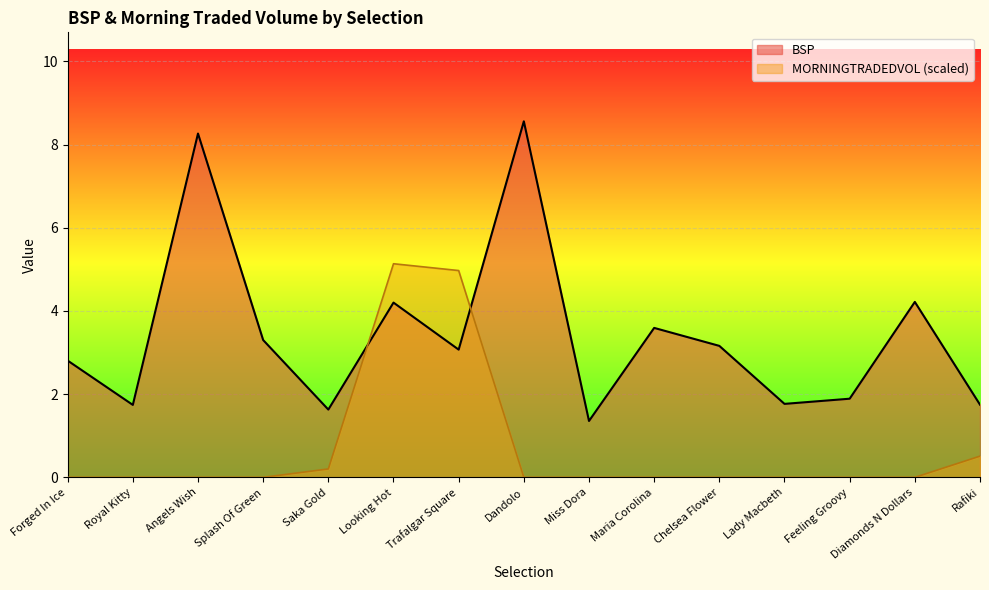

How many times do MORNINGTRADEDVOL and BSP cross each other?

2